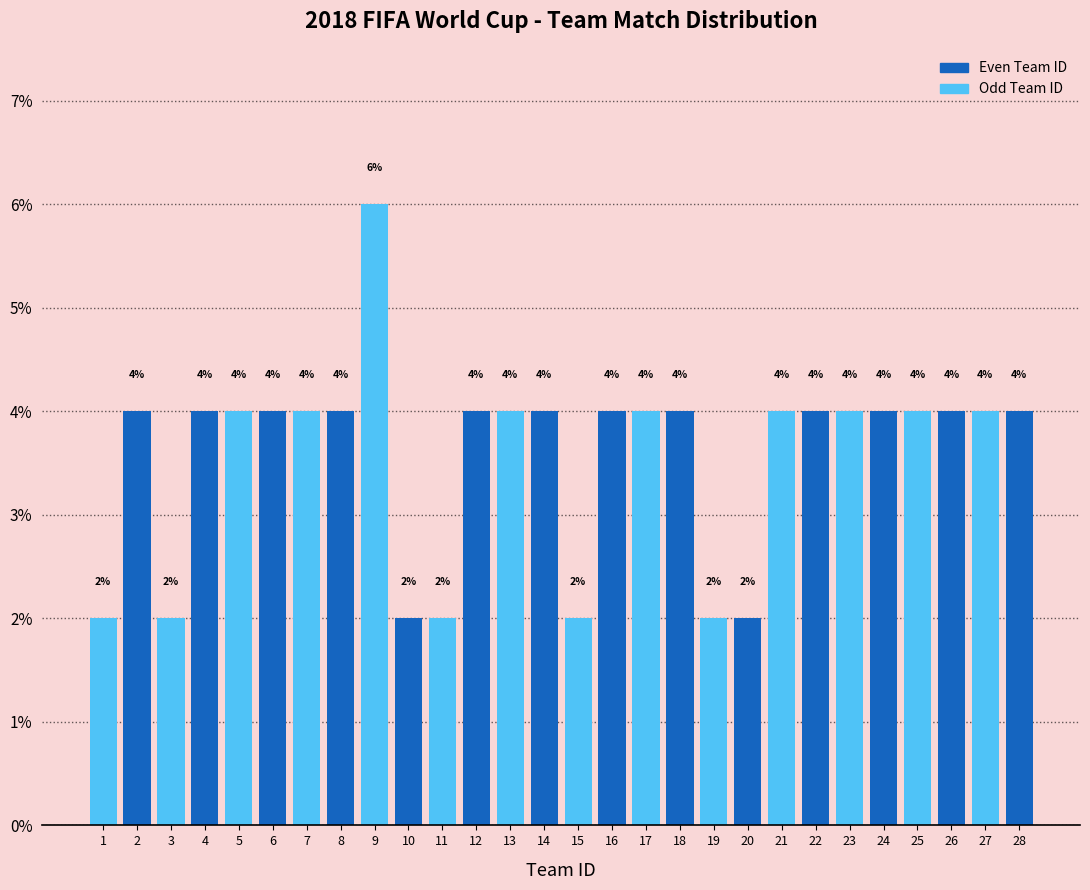

What is the height of the bar covering 11.5 to 12.5 on the x-axis?

4